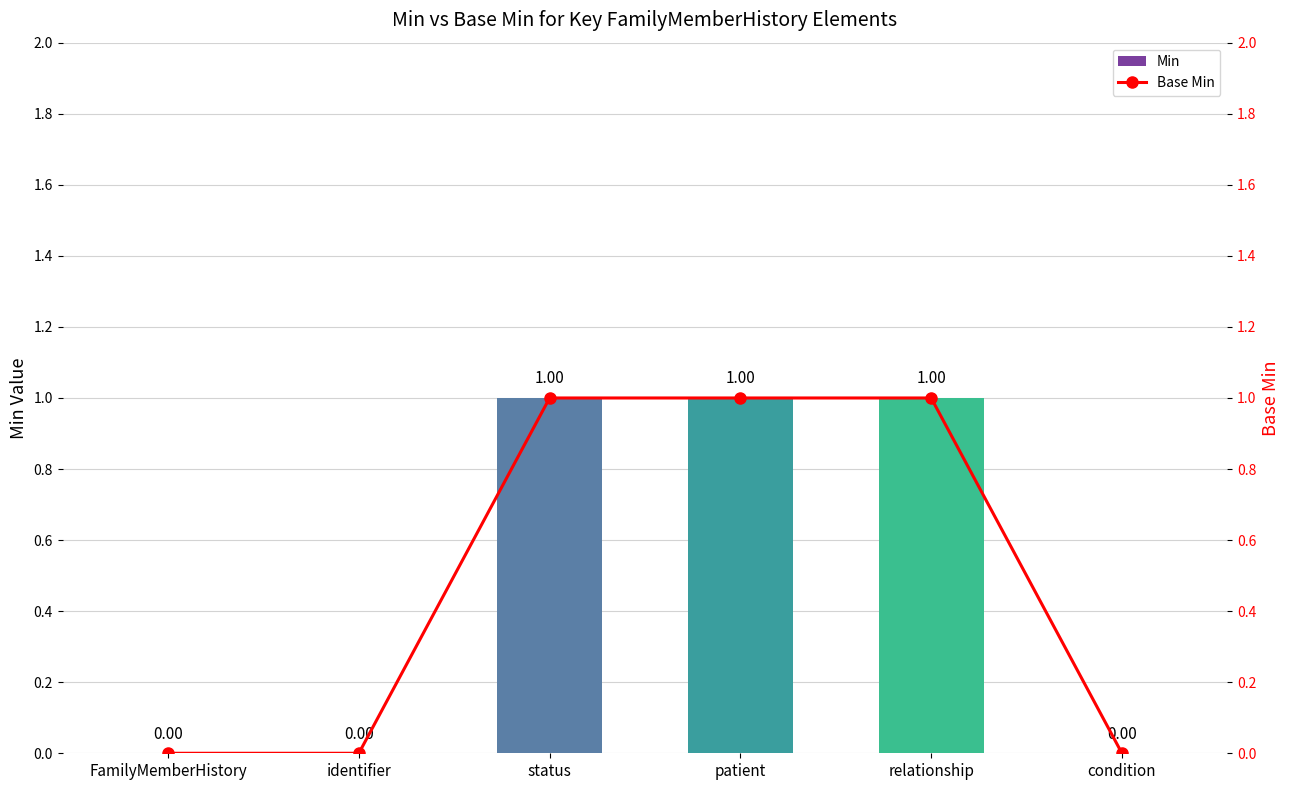

What is the label of the 1st bar from the left?

FamilyMemberHistory